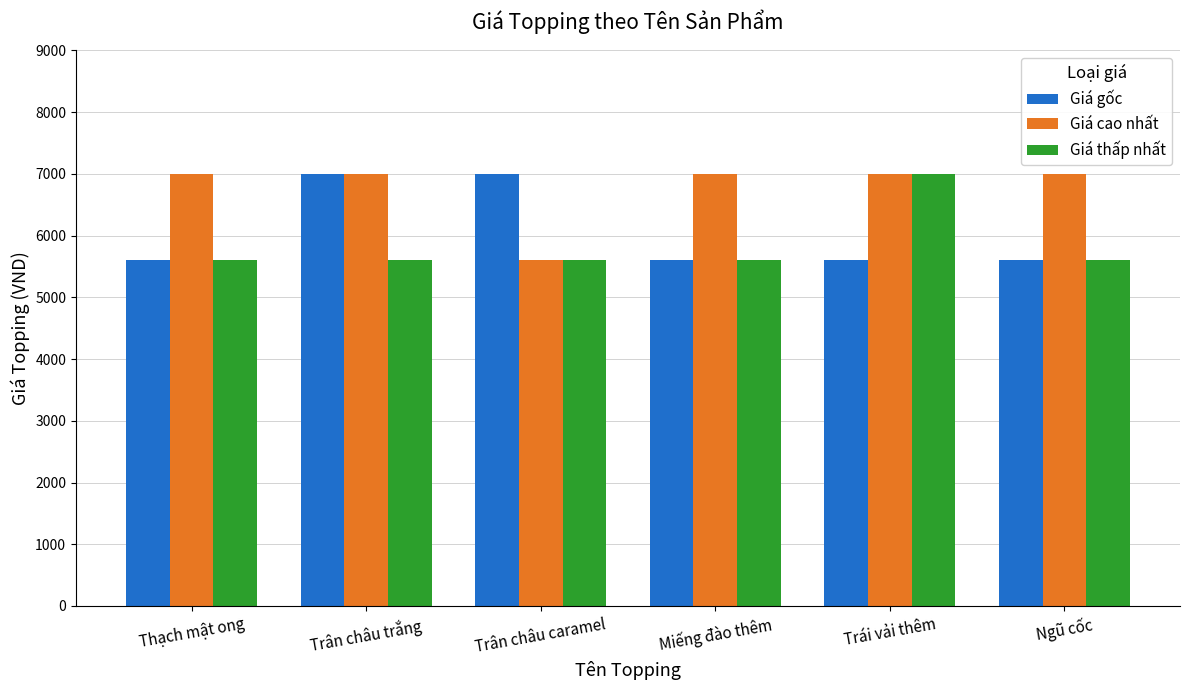

How many distinct data groups are displayed?

3